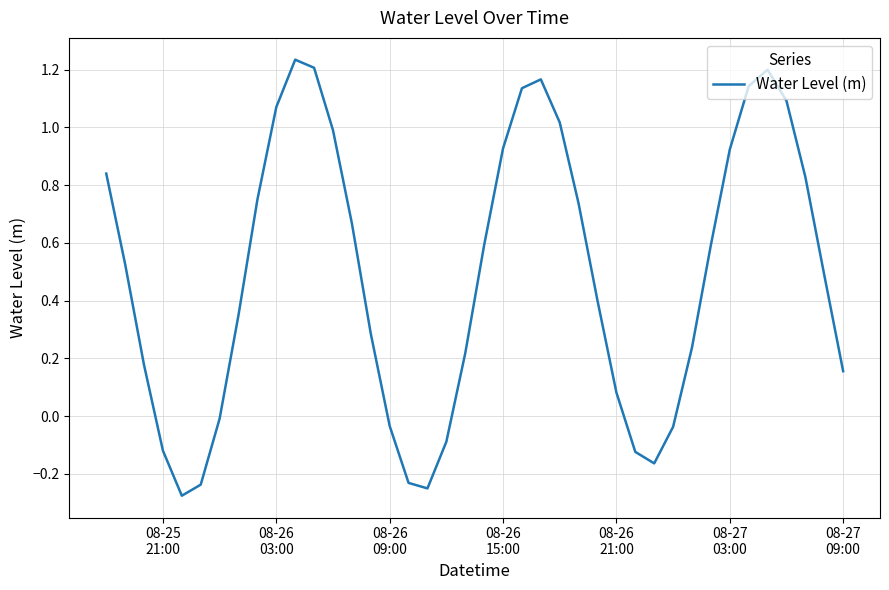

What is the difference between the maximum and minimum values?

1.5